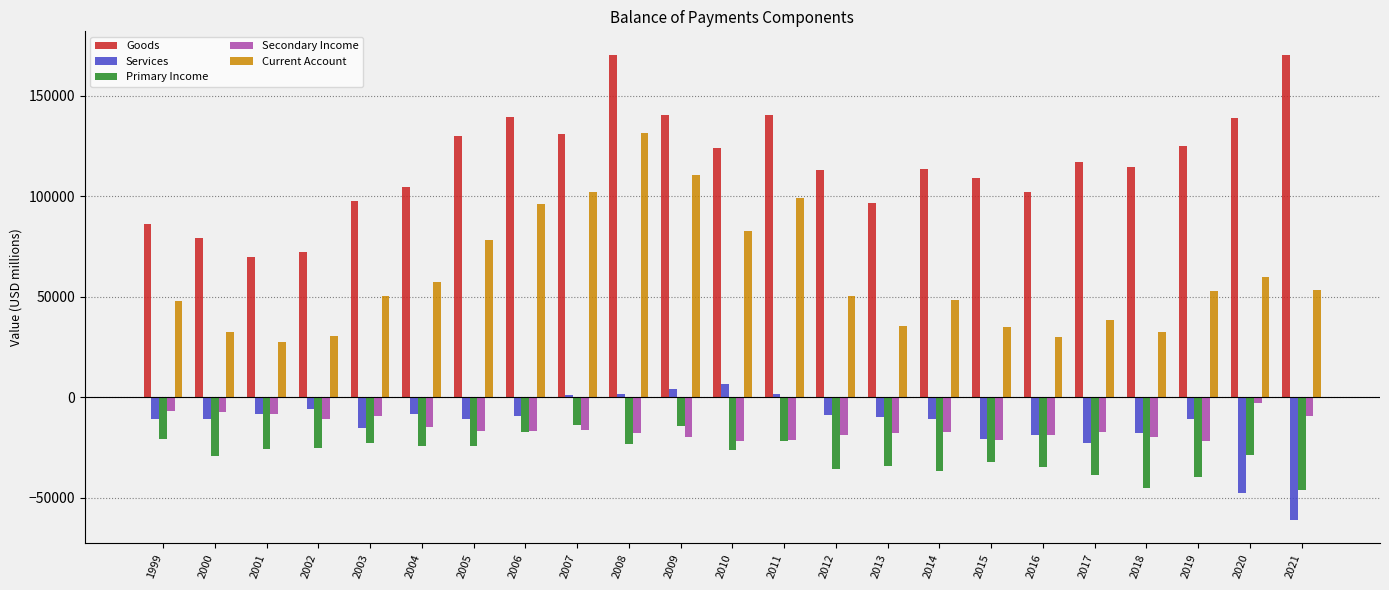

Where does the Services series first go above -10670?

2001